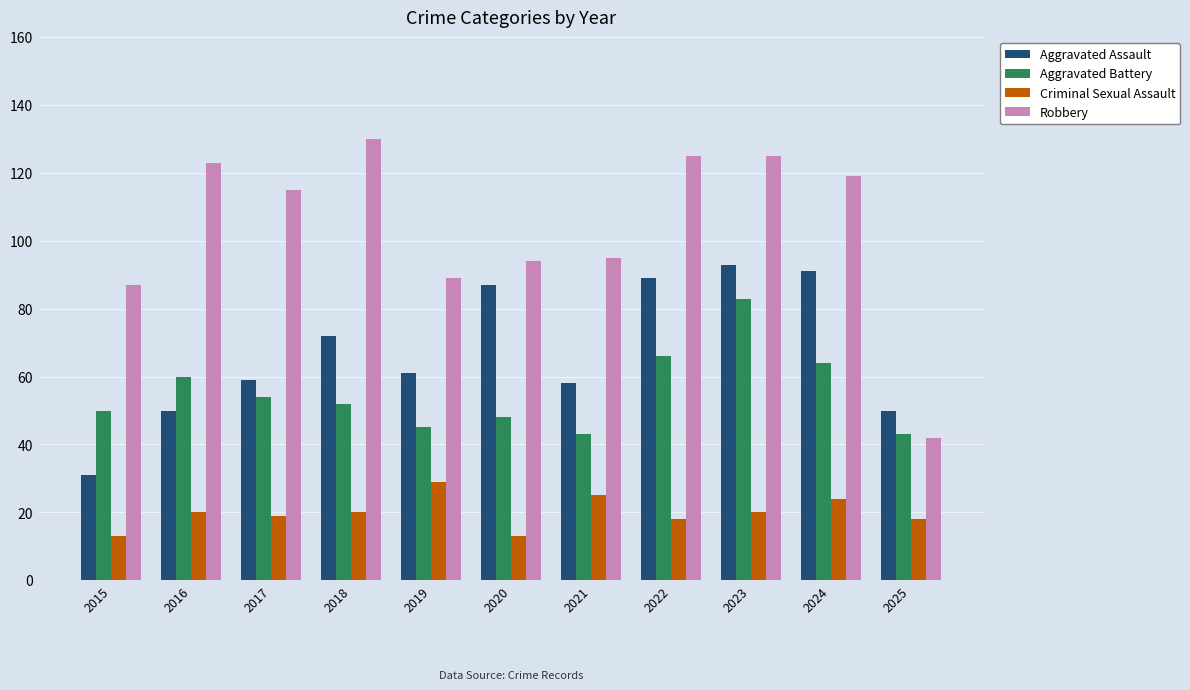

At which label does Robbery reach its minimum?

2025